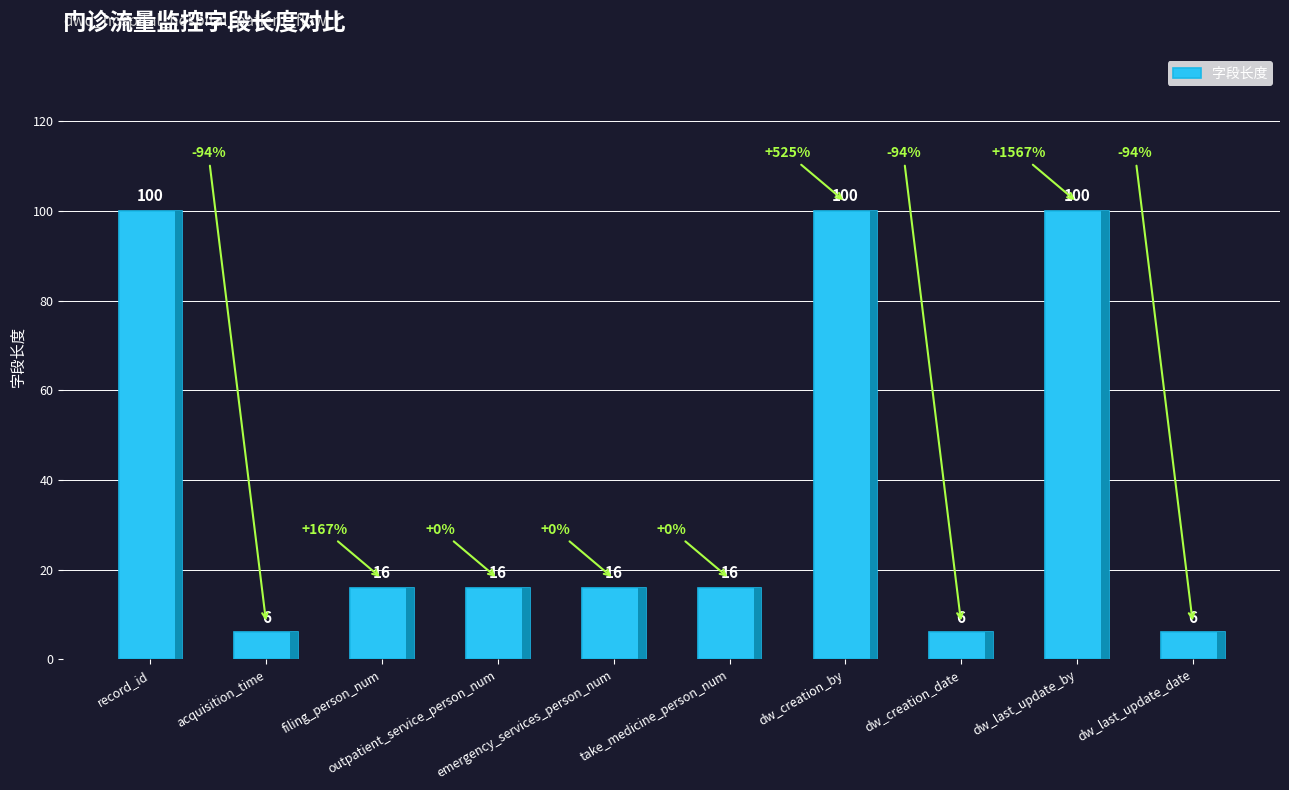

What is the difference between the maximum and minimum values?

94